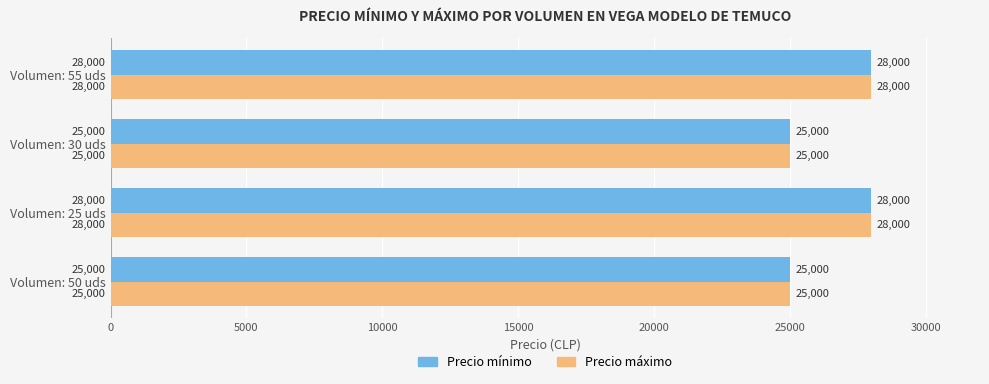

What is the total value across all series at Volumen: 50 uds?

50000